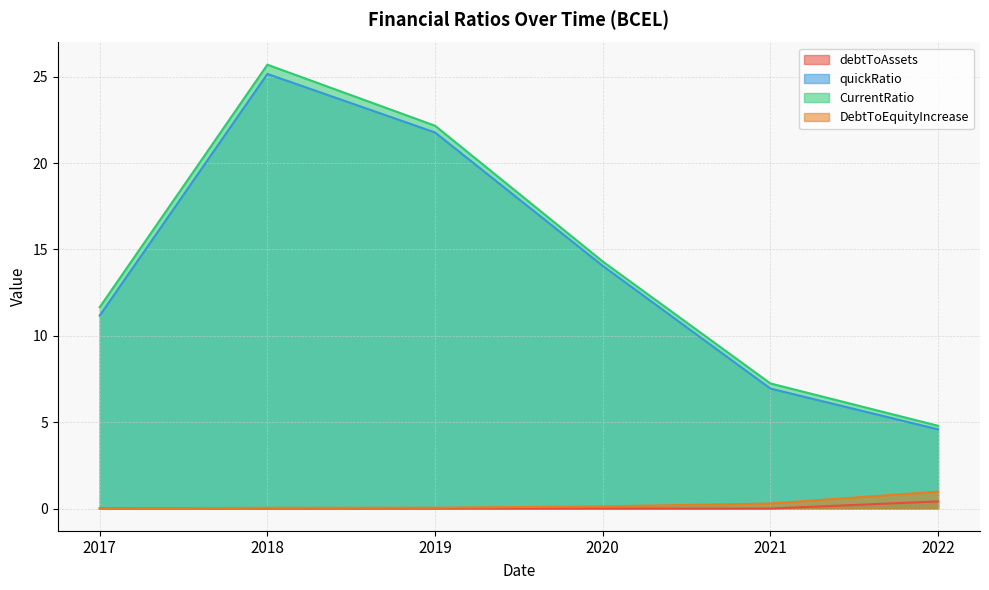

How many data points does each series have?

6